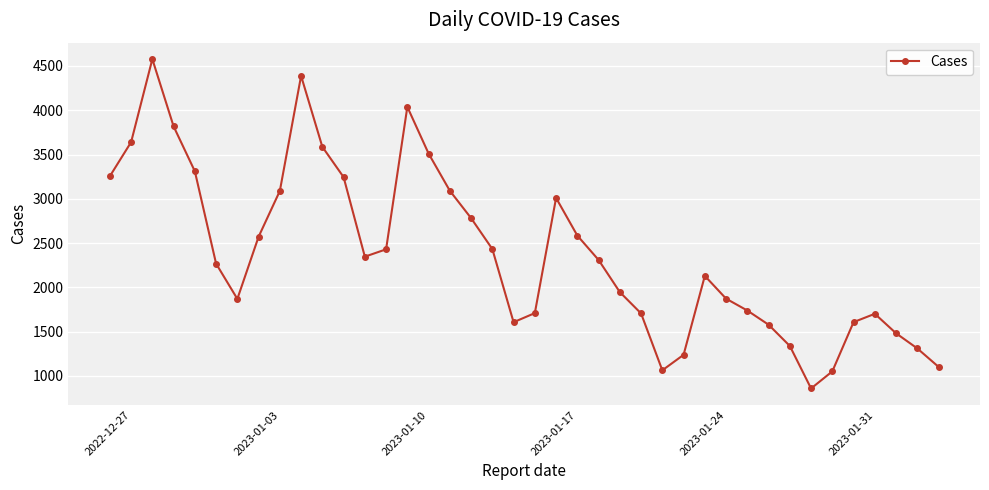

How many interior local peaks (higher than both neighbors) does the data have?

6